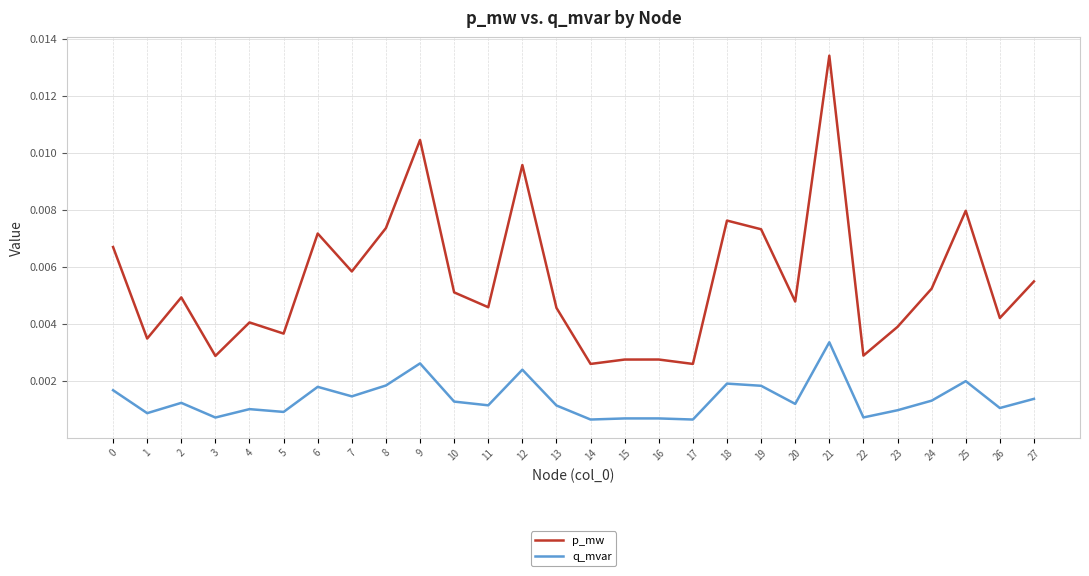

At how many categories does at least one series exceed 0?

28